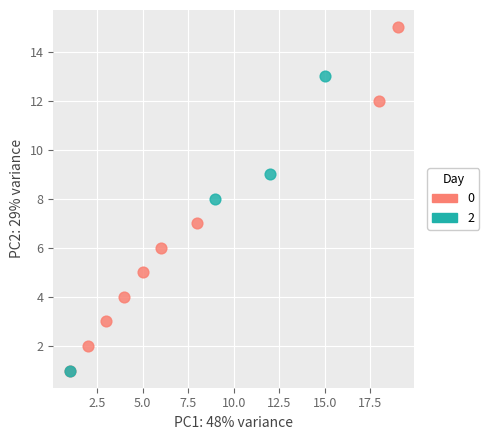

What are all the series names shown in the legend?

0, 2